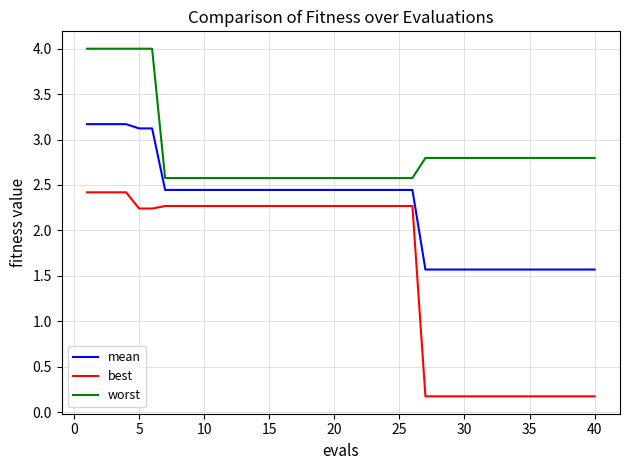

What is the minimum value for worst?

2.6